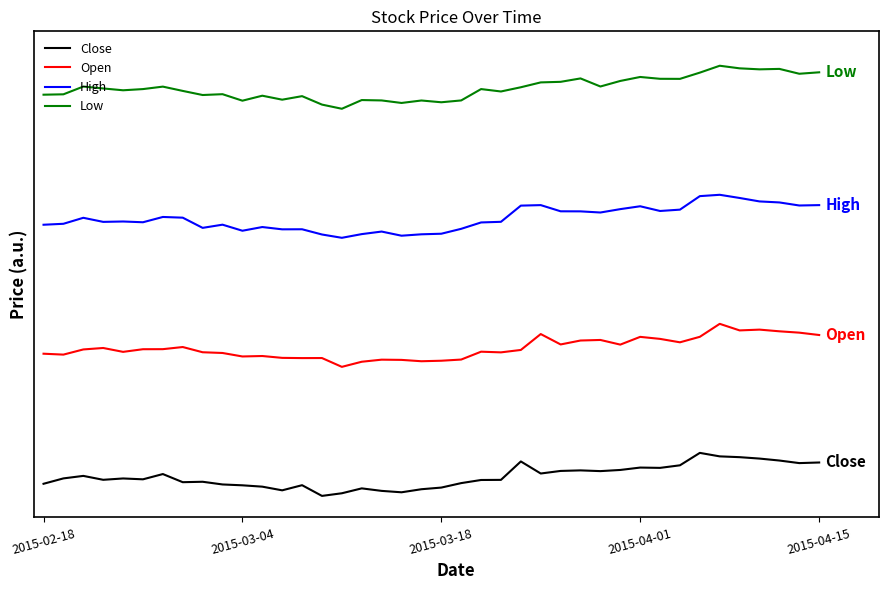

Is this an area chart (filled region under the line)?

No